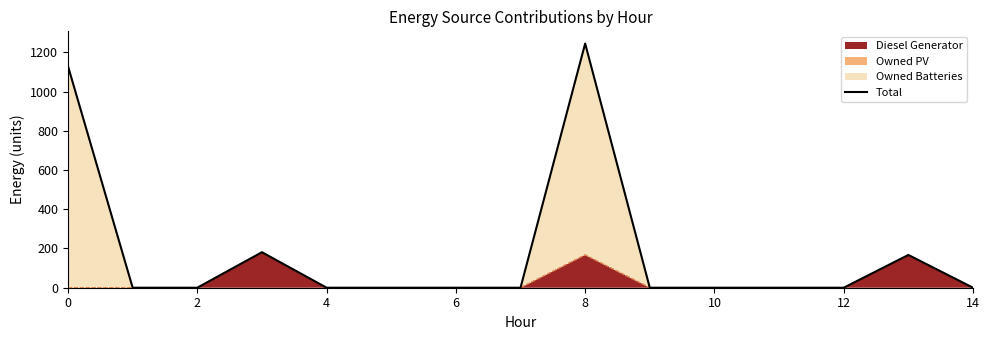

How many data points are above 0?

4